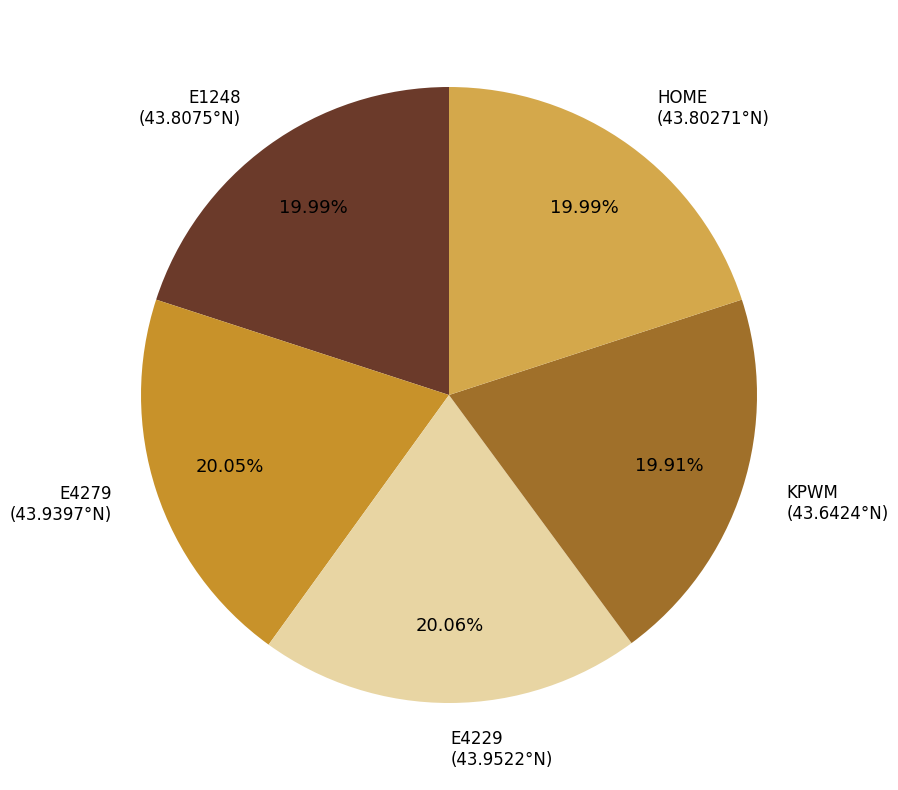

Does any single category account for the majority?

No